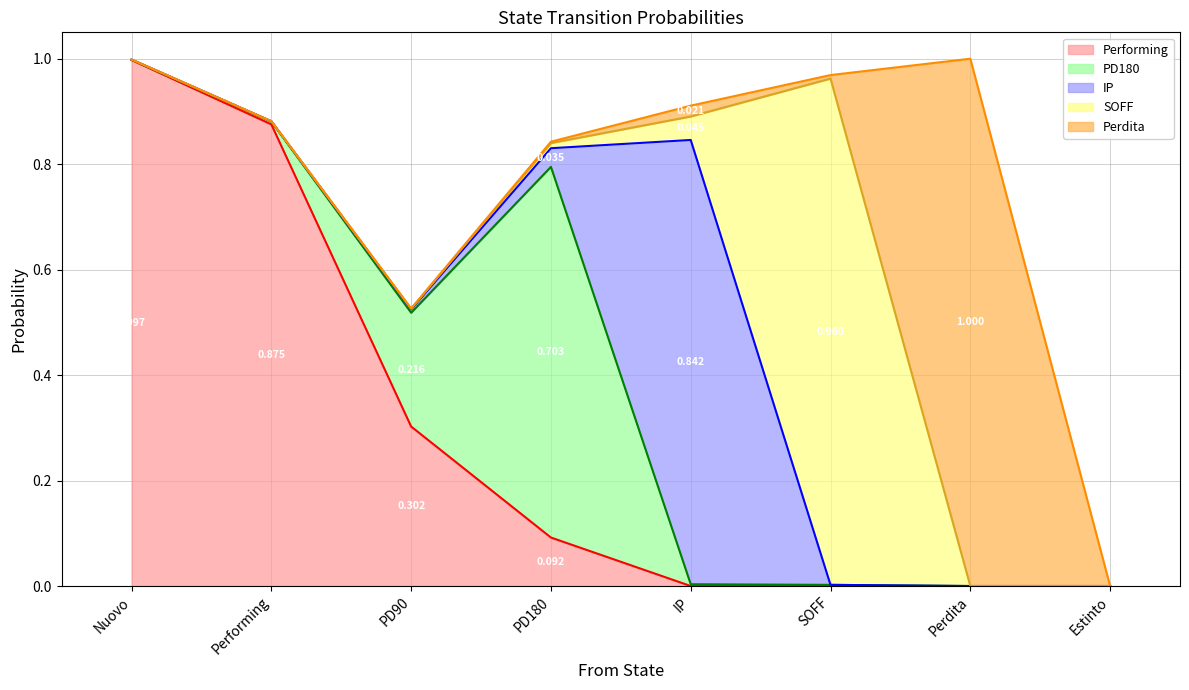

Is the value of Perdita at Nuovo greater than the value of Performing at IP?

No